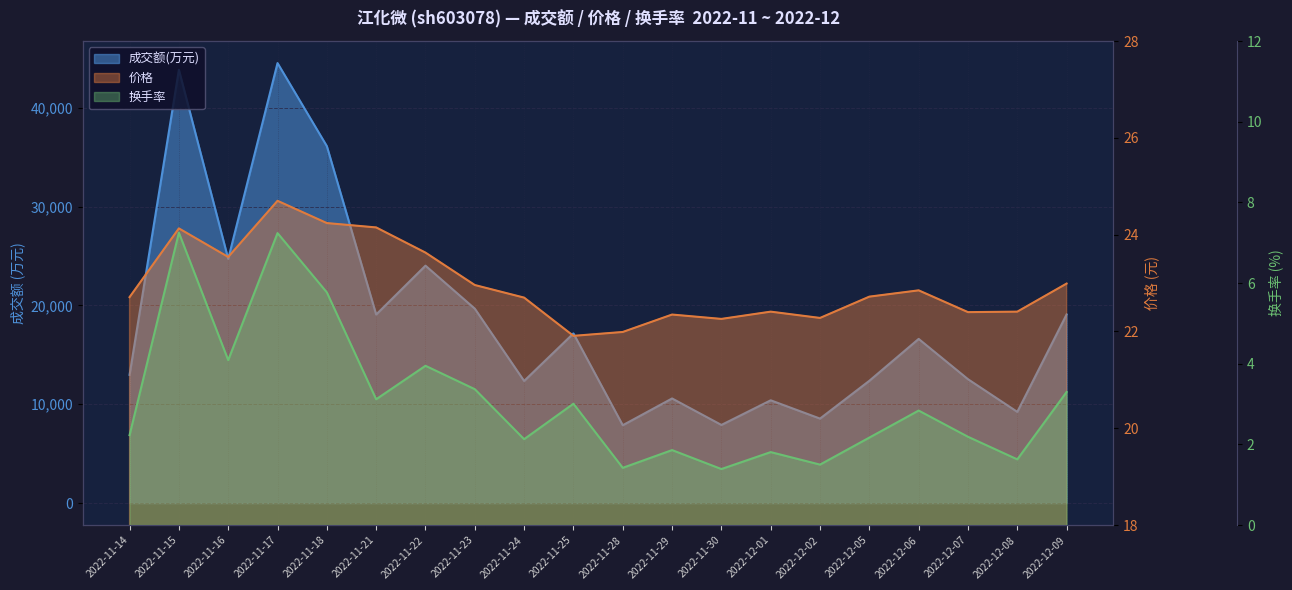

Rank the categories by 换手率 value from lowest to highest.

2022-11-30, 2022-11-28, 2022-12-02, 2022-12-08, 2022-12-01, 2022-11-29, 2022-11-24, 2022-12-05, 2022-12-07, 2022-11-14, 2022-12-06, 2022-11-25, 2022-11-21, 2022-12-09, 2022-11-23, 2022-11-22, 2022-11-16, 2022-11-18, 2022-11-17, 2022-11-15